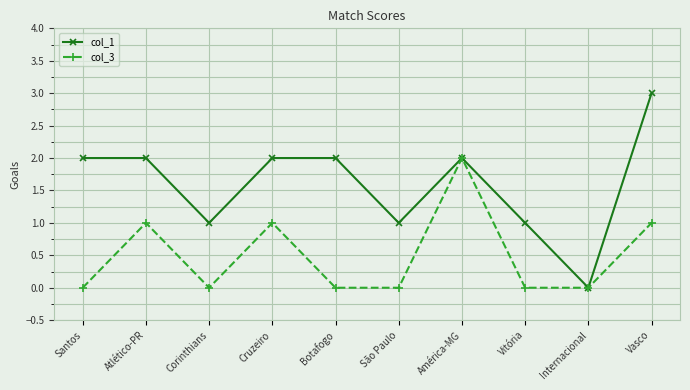

True or false: col_3 has more than 1 points higher than both neighbors.

True